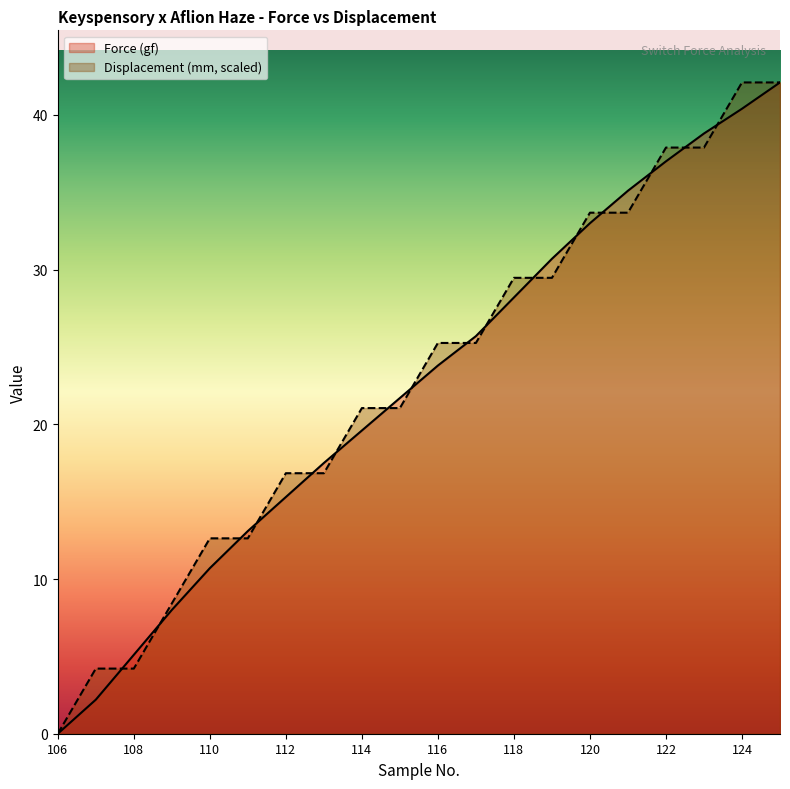

What is the sum of all Force (gf) values?

448.0